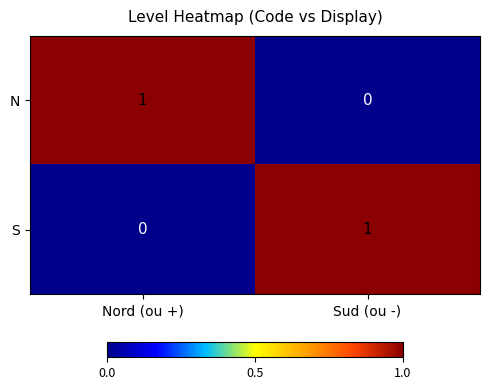

The S series shows 0 at Nord (ou +). True or false?

True